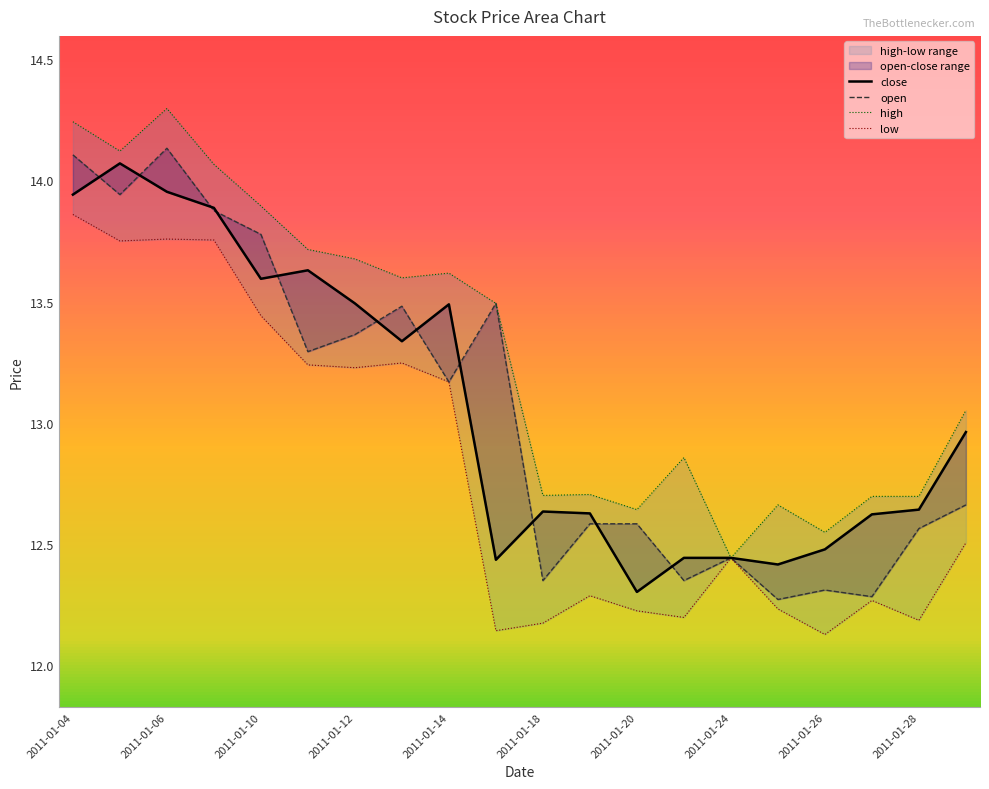

At which category does the chart reach its peak across all series?

2011-01-06